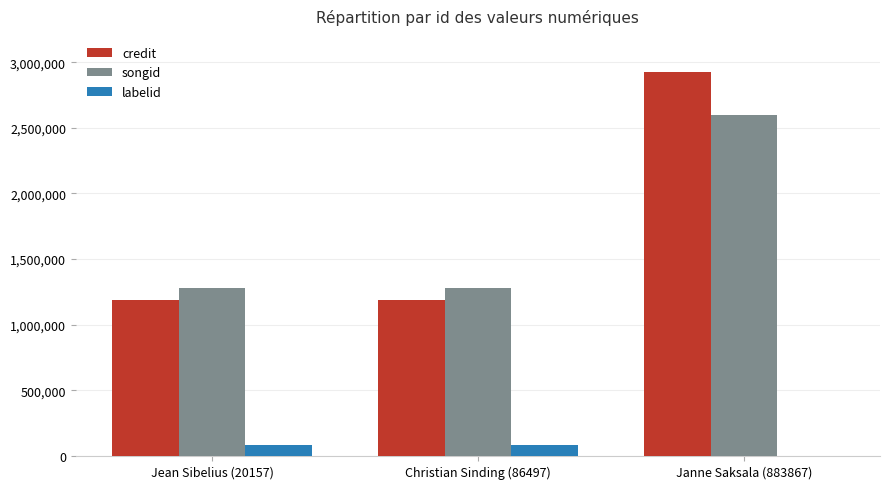

The value of credit at Janne Saksala (883867) is 2922970. True or false?

True